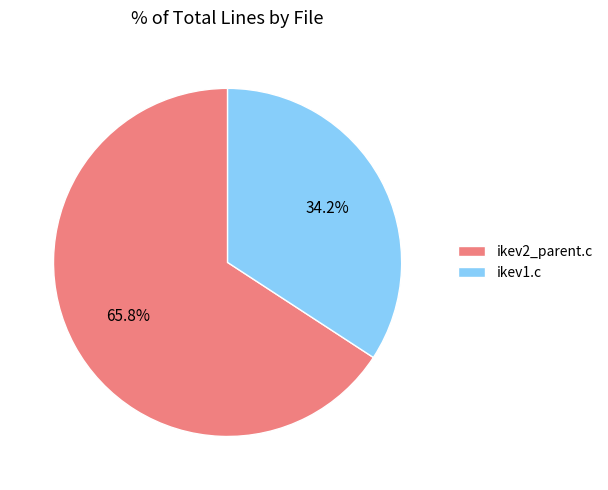

What is the smallest slice in the pie chart?

ikev1.c